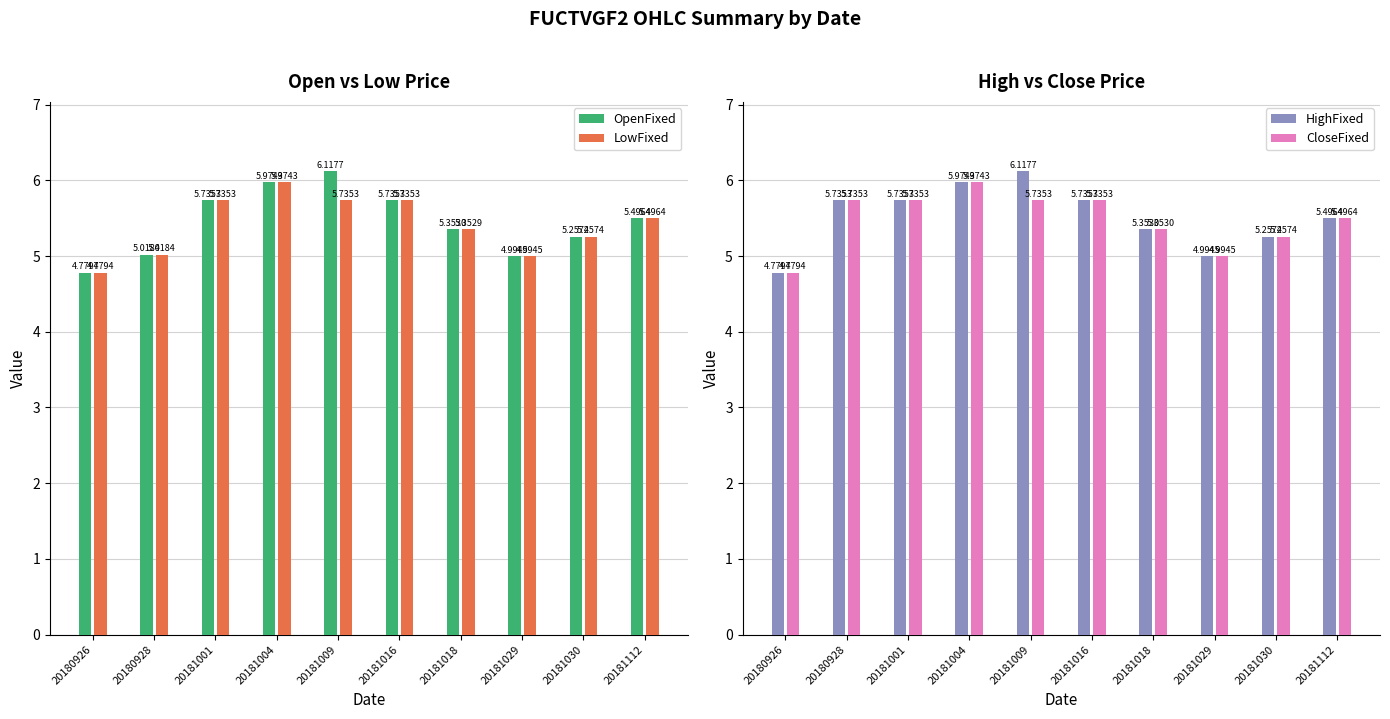

What is the sum of the HighFixed values at 20181029 and 20181009?

11.1